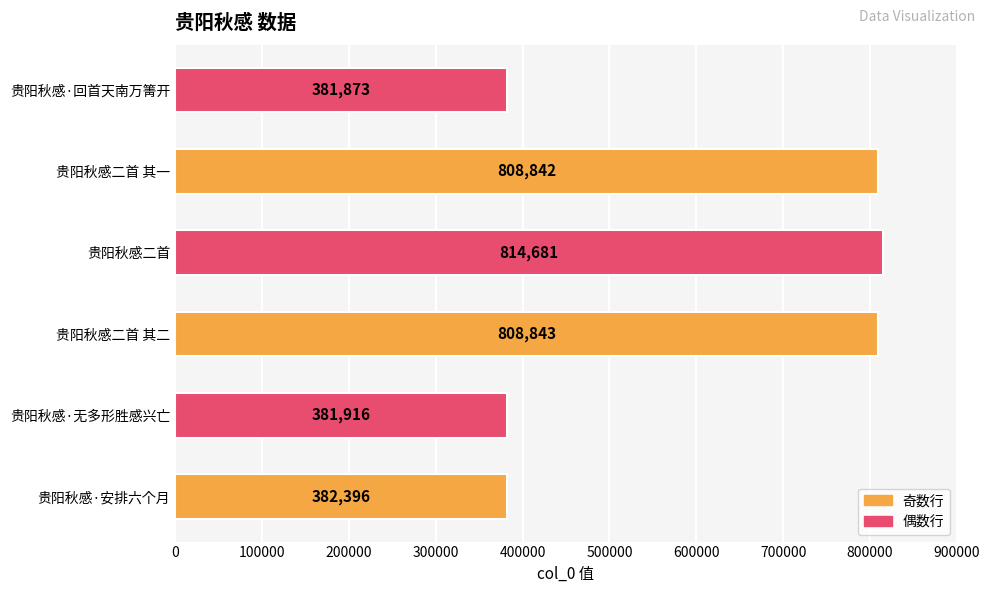

Are the bars grouped side by side (vs. stacked)?

No